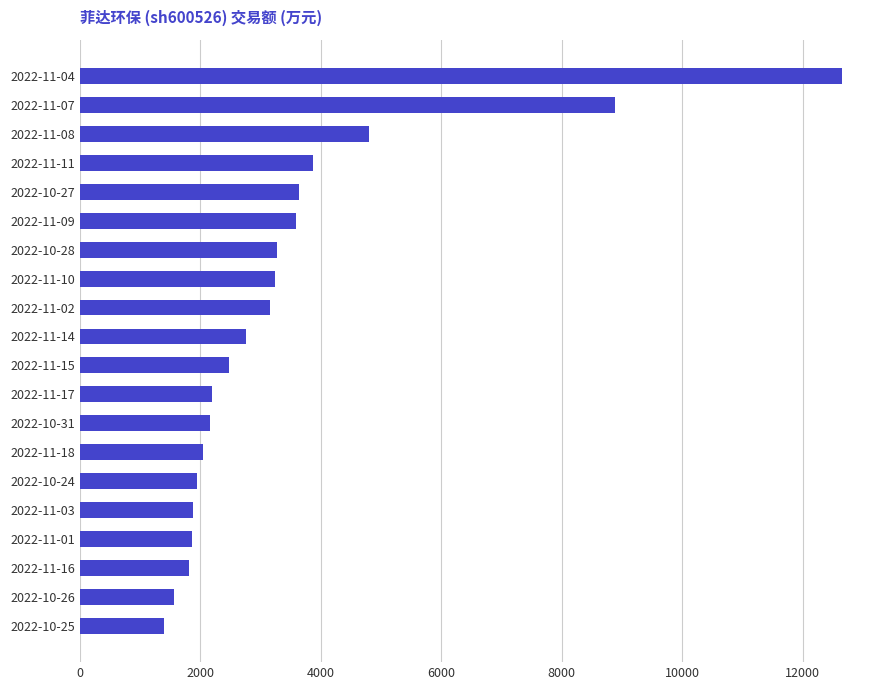

Where is the data nearest to the value 7023?

2022-11-07